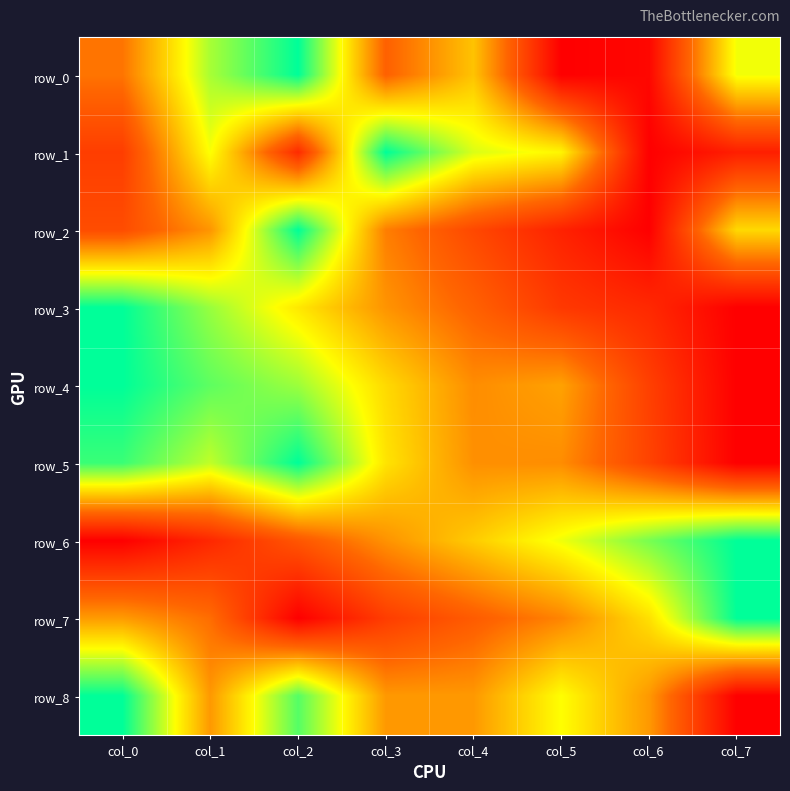

Reading right to left, what are all the values shown in this chart?

row_0: col_7=0.7	col_6=0.0	col_5=0.0	col_4=0.5	col_3=0.3	col_2=1.0	col_1=0.8	col_0=0.4
row_1: col_7=0.1	col_6=0.0	col_5=0.6	col_4=0.7	col_3=1.0	col_2=0.1	col_1=0.7	col_0=0.2
row_2: col_7=0.6	col_6=0.0	col_5=0.1	col_4=0.2	col_3=0.4	col_2=1.0	col_1=0.4	col_0=0.3
row_3: col_7=0.0	col_6=0.1	col_5=0.2	col_4=0.3	col_3=0.4	col_2=0.6	col_1=0.8	col_0=1.0
row_4: col_7=0.0	col_6=0.2	col_5=0.5	col_4=0.4	col_3=0.6	col_2=0.8	col_1=0.9	col_0=1.0
row_5: col_7=0.0	col_6=0.2	col_5=0.4	col_4=0.4	col_3=0.6	col_2=1.0	col_1=0.7	col_0=0.9
row_6: col_7=1.0	col_6=0.8	col_5=0.7	col_4=0.6	col_3=0.4	col_2=0.3	col_1=0.1	col_0=0.0
row_7: col_7=1.0	col_6=0.6	col_5=0.4	col_4=0.3	col_3=0.2	col_2=0.0	col_1=0.4	col_0=0.5
row_8: col_7=0.0	col_6=0.4	col_5=0.7	col_4=0.4	col_3=0.4	col_2=0.9	col_1=0.4	col_0=1.0